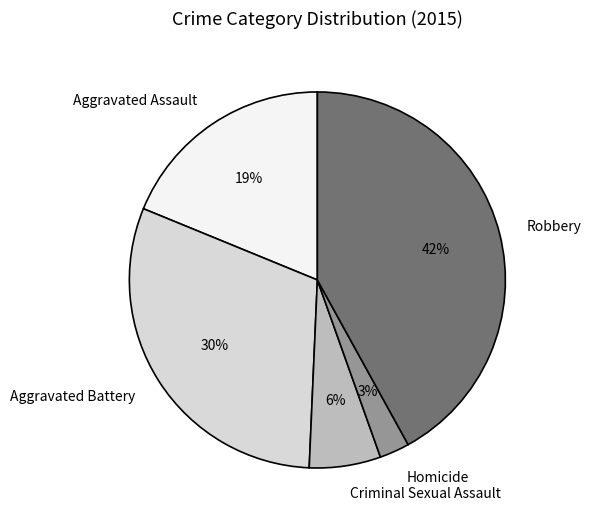

Does any single category account for the majority?

No